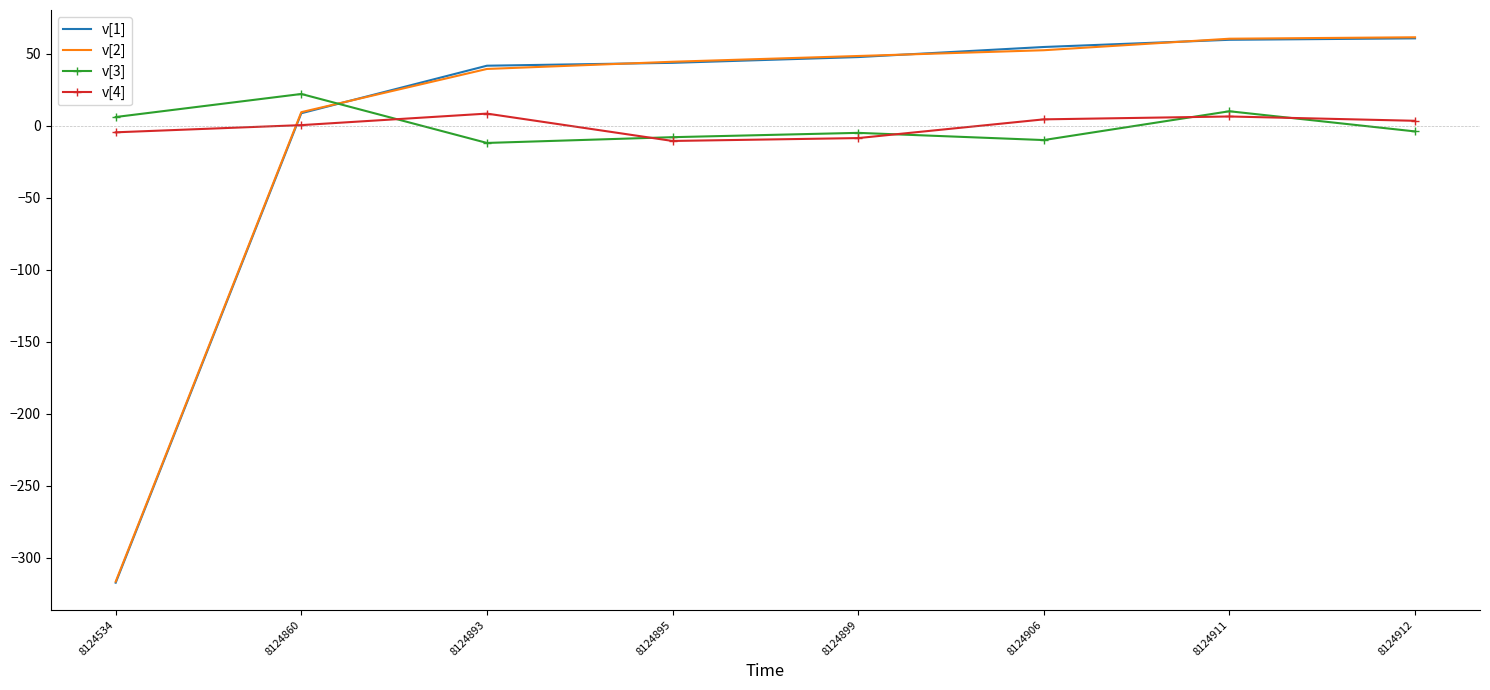

Between which two adjacent categories do v[4] and v[2] first intersect?

8124534 and 8124860